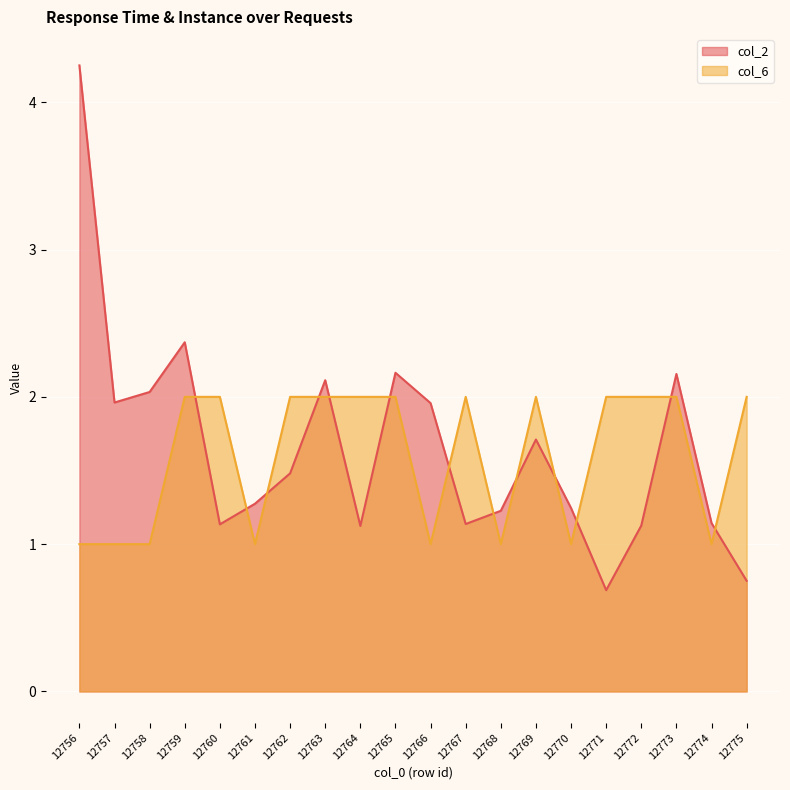

What is the difference between the col_2 values at 12764 and 12762?

0.4